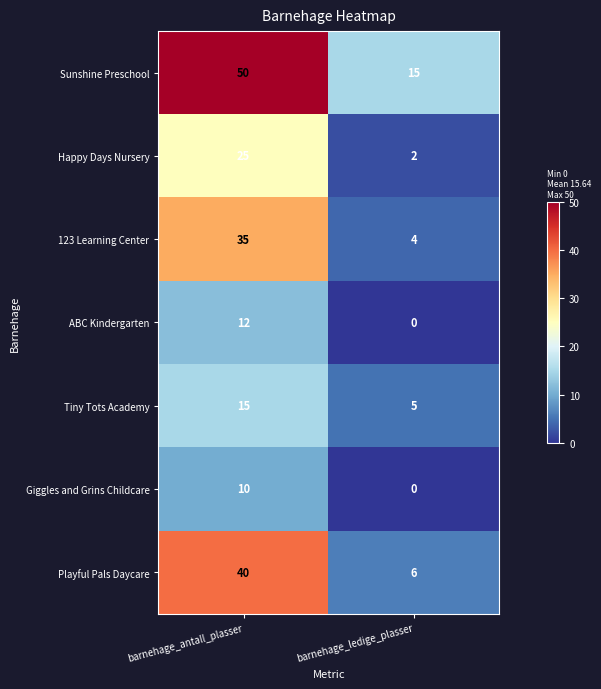

How many categories are shown in the chart?

2